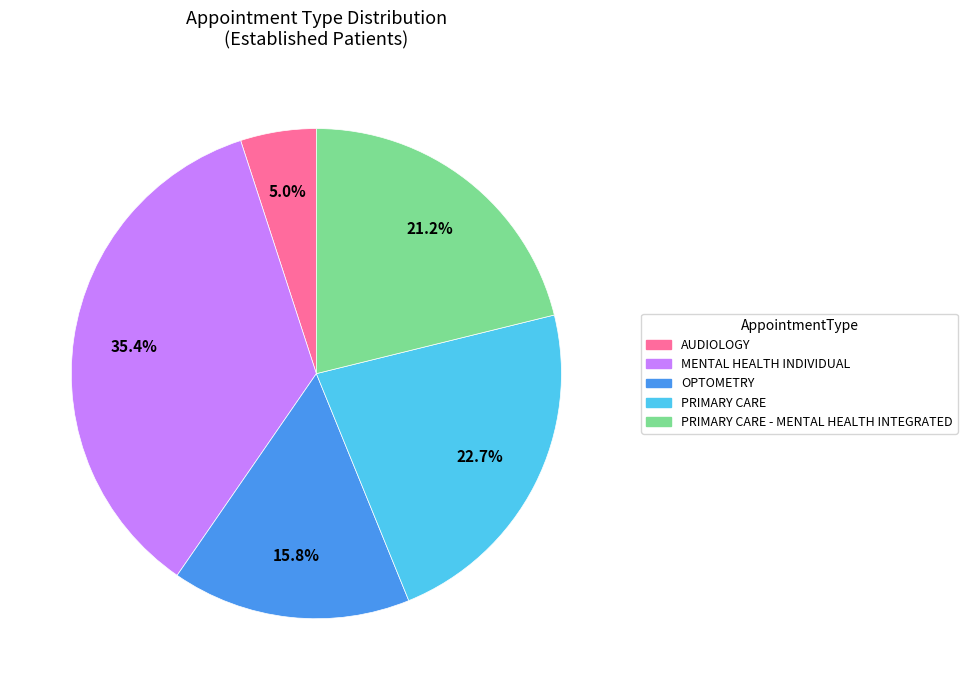

Which category has the biggest portion of the pie?

MENTAL HEALTH INDIVIDUAL